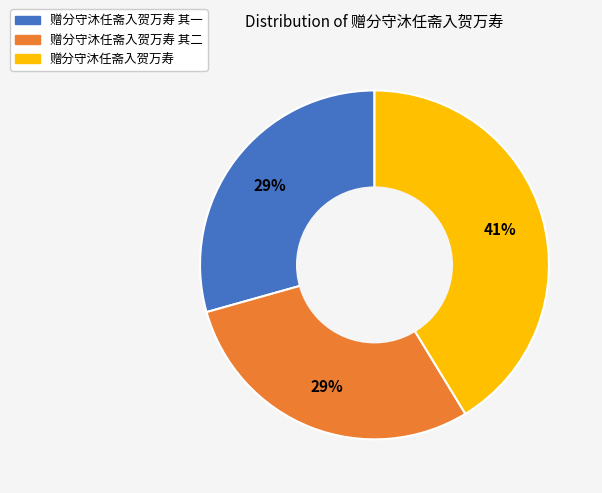

Between 赠分守沐任斋入贺万寿 and 赠分守沐任斋入贺万寿 其二, which is larger?

赠分守沐任斋入贺万寿